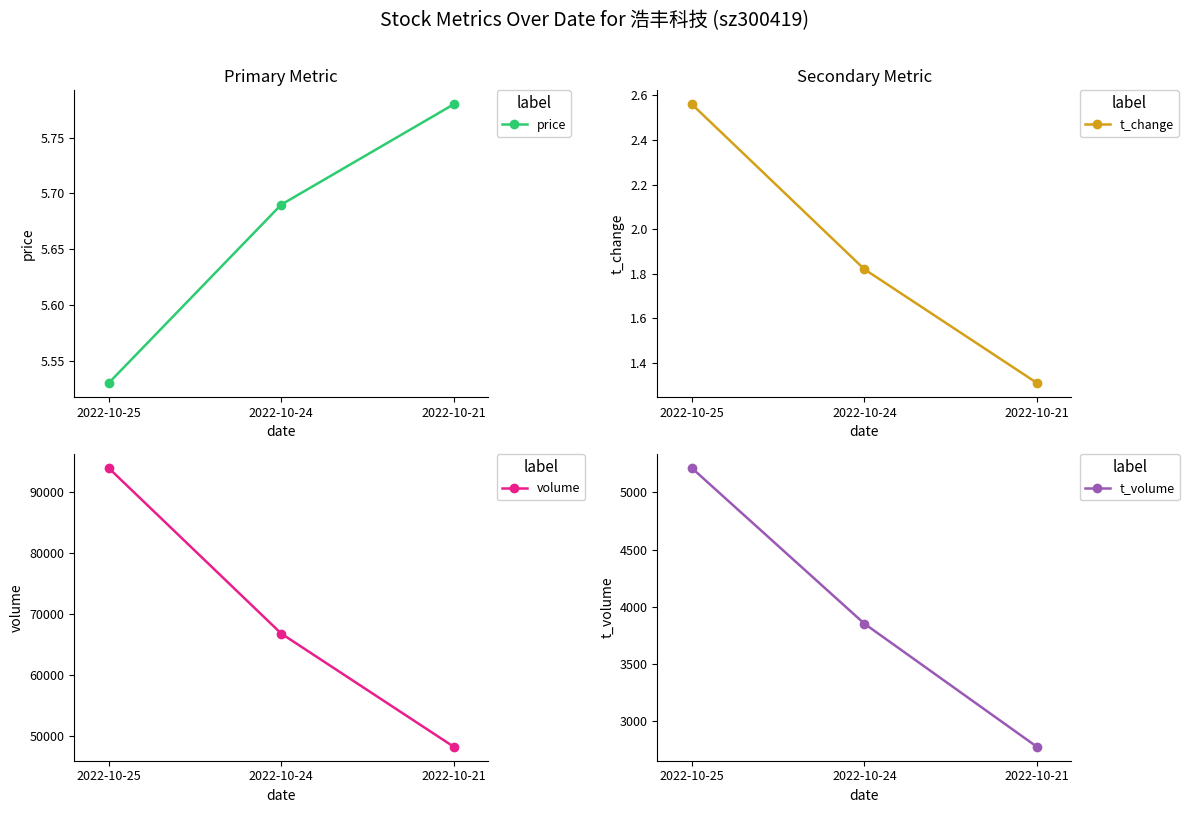

Where is t_volume nearest to the value 3996?

2022-10-24